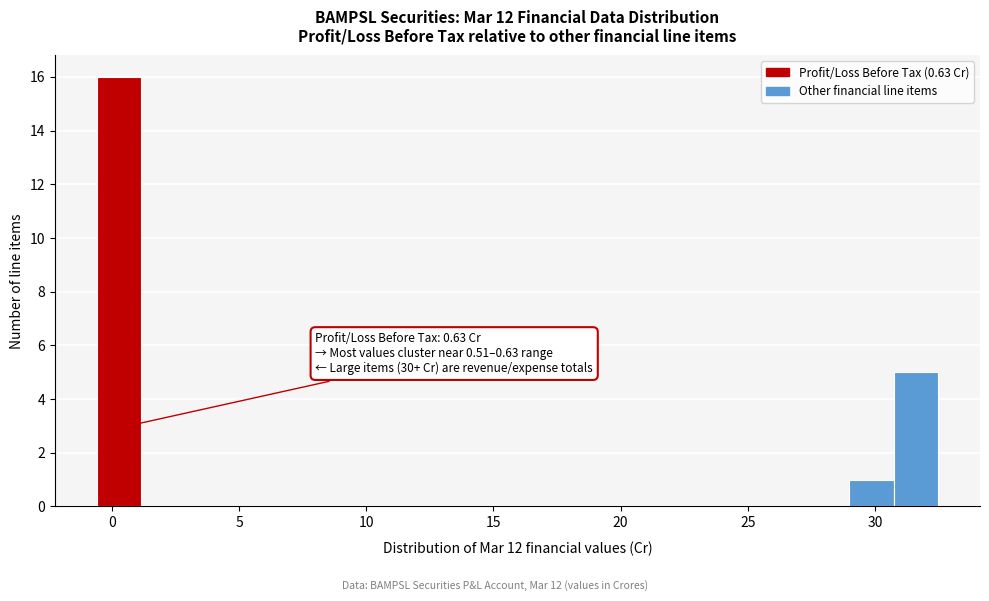

Read against the x-axis, roughly where is the centre of the tallest bar?

0.5